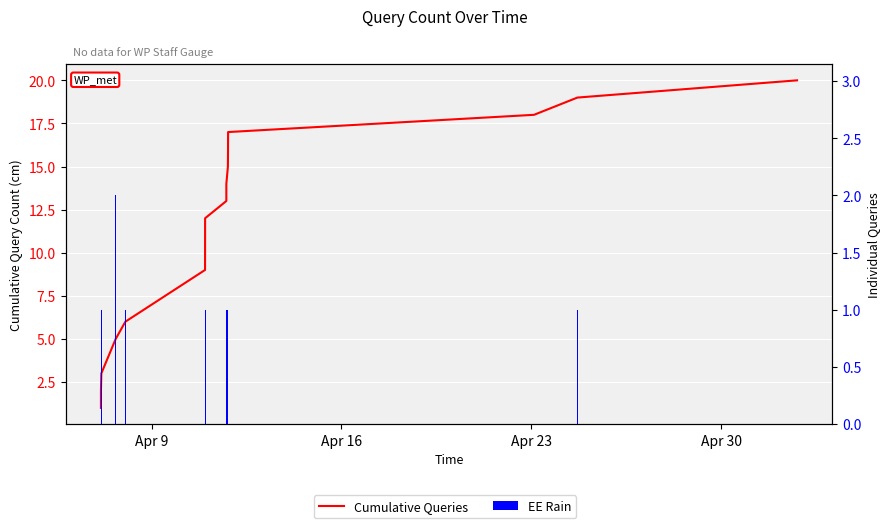

At how many categories does at least one series exceed 6?

12